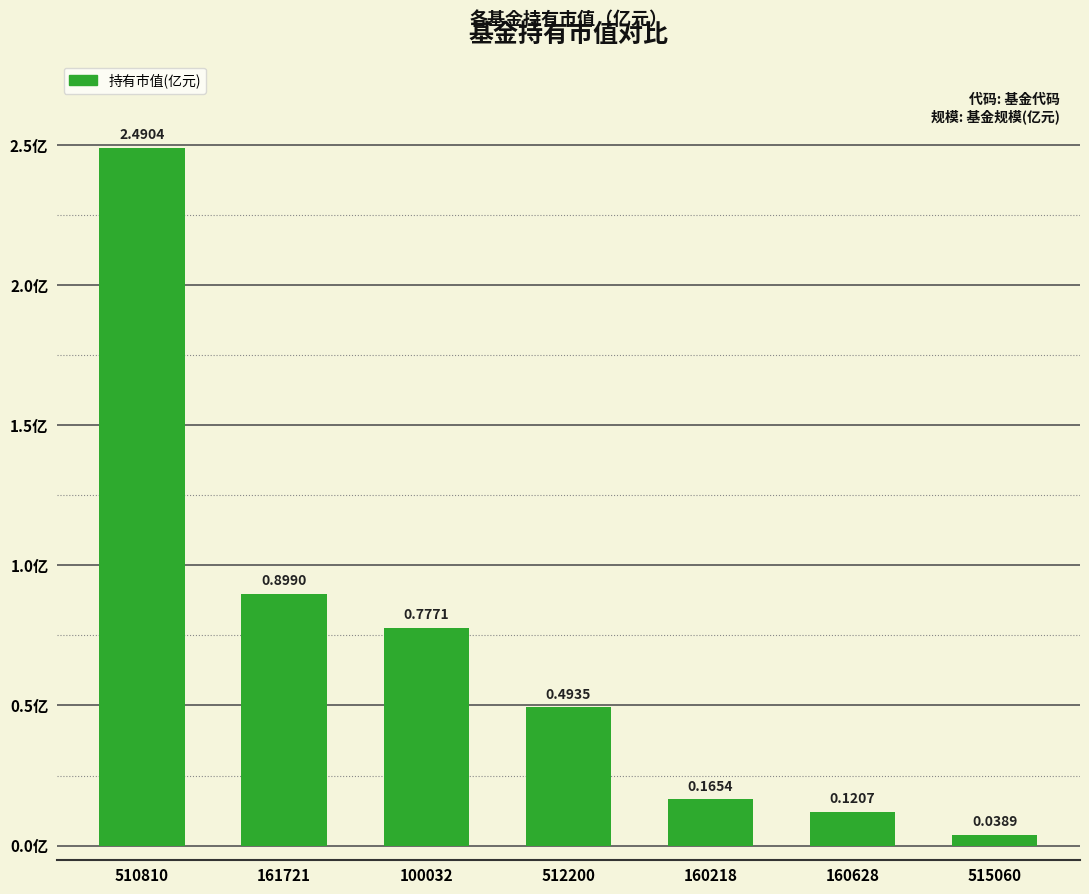

What is the label of the 1st bar from the left?

510810